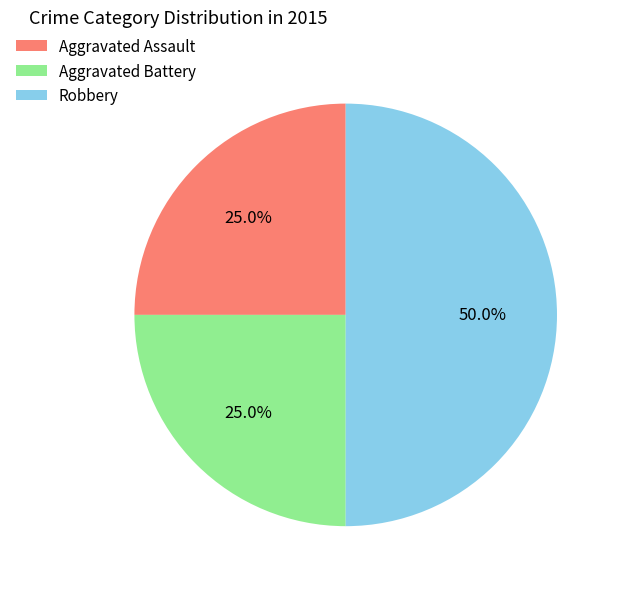

Does Aggravated Assault account for over 50% of the chart?

No